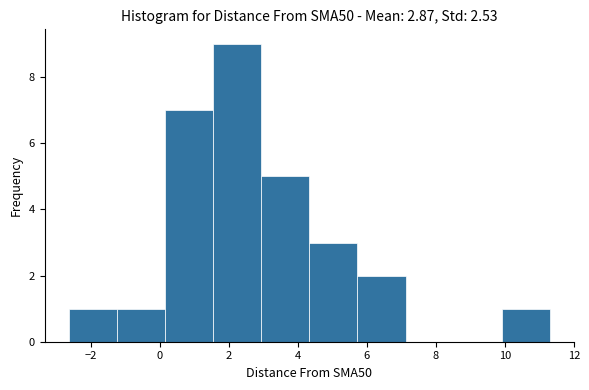

Reading left to right, list every bar in this chart as the range it spans on the x-axis followed by its height. Neither the bar edges nor the heights are printed on the chart, so give them approximately, as read against the axes.

-2.6 to -1.2: 1
-1.2 to 0.2: 1
0.2 to 1.6: 7
1.6 to 3.0: 9
3.0 to 4.4: 5
4.4 to 5.8: 3
5.8 to 7.2: 2
7.2 to 8.6: 0
8.6 to 10.0: 0
10.0 to 11.4: 1